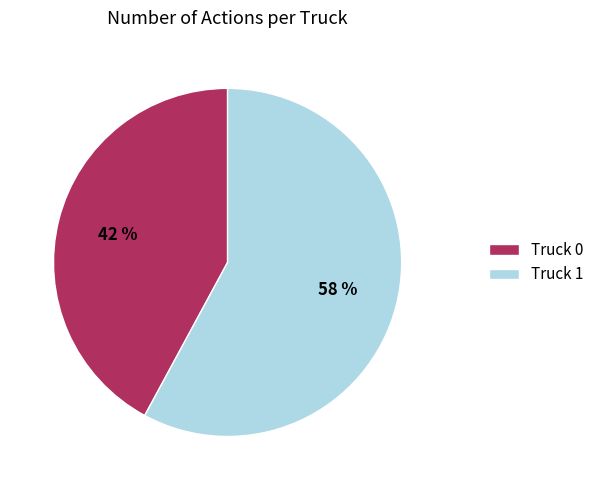

To the nearest percent, what is the difference between the largest and smallest slice percentages?

16%